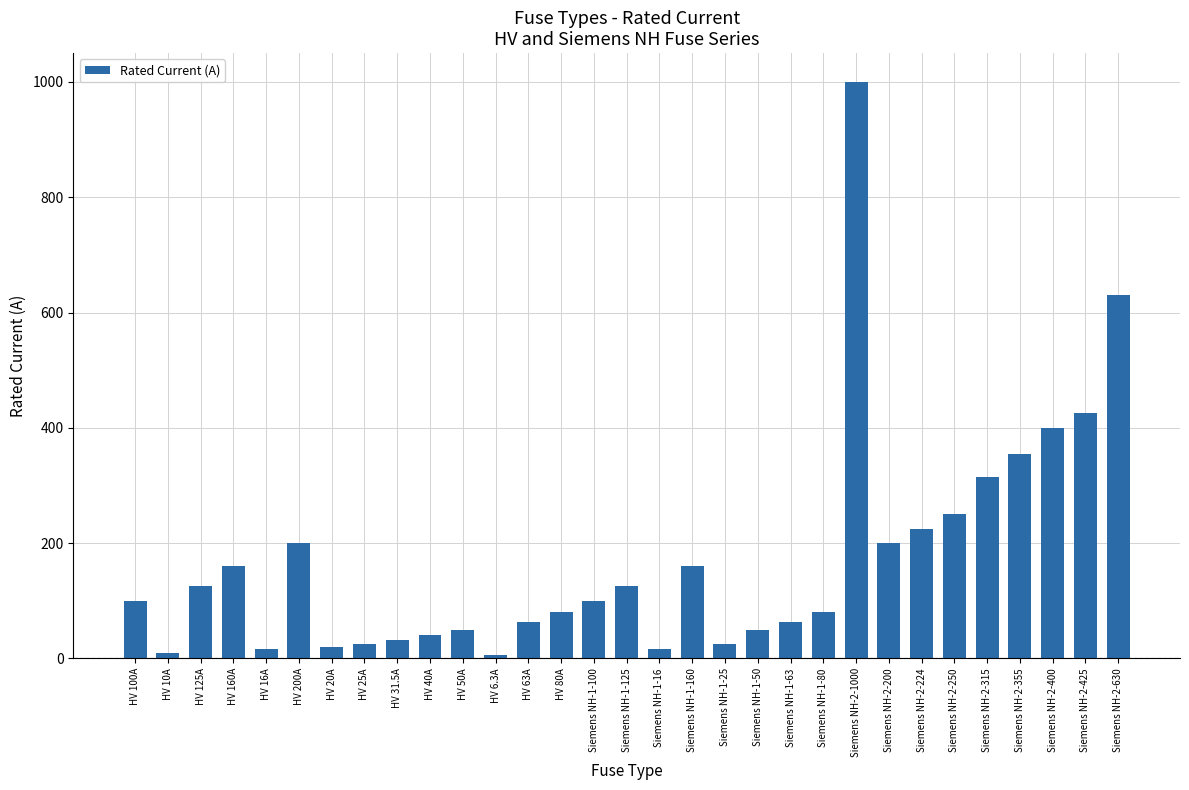

The value at Siemens NH-1-25 is 25.0. True or false?

True